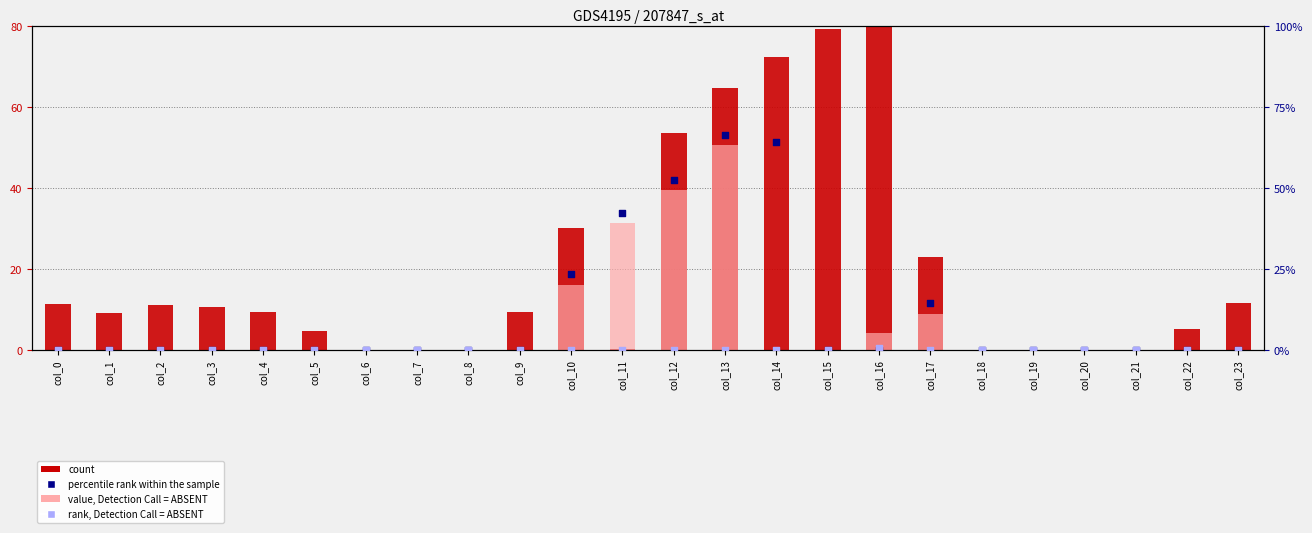

Is the value of rank, Detection Call = ABSENT at col_1 greater than the value of count at col_14?

No